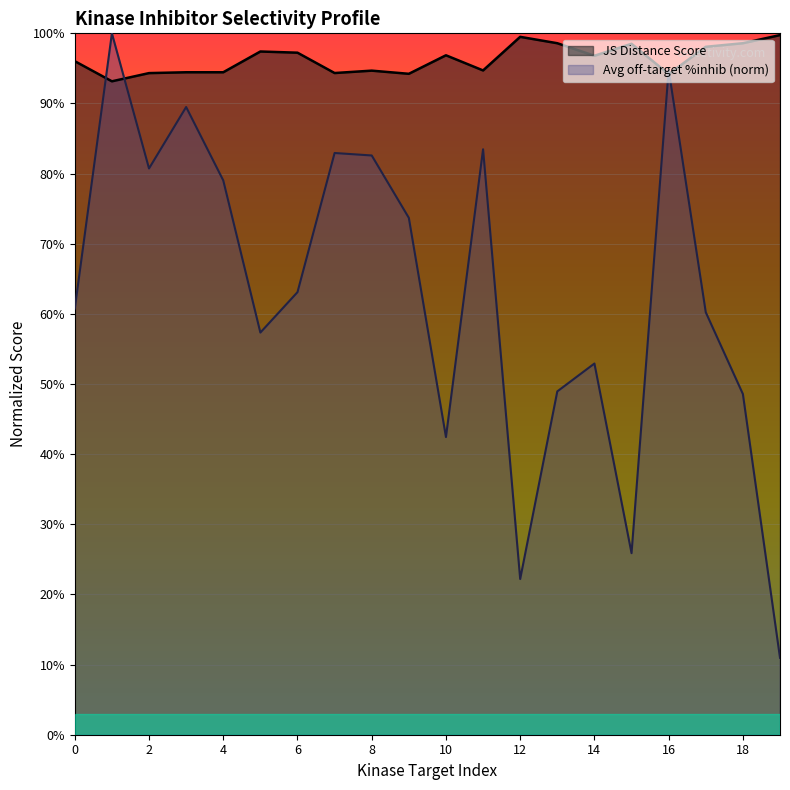

What is the value of the Average off-target kinase %inhib point at the 11th from the left?

0.4